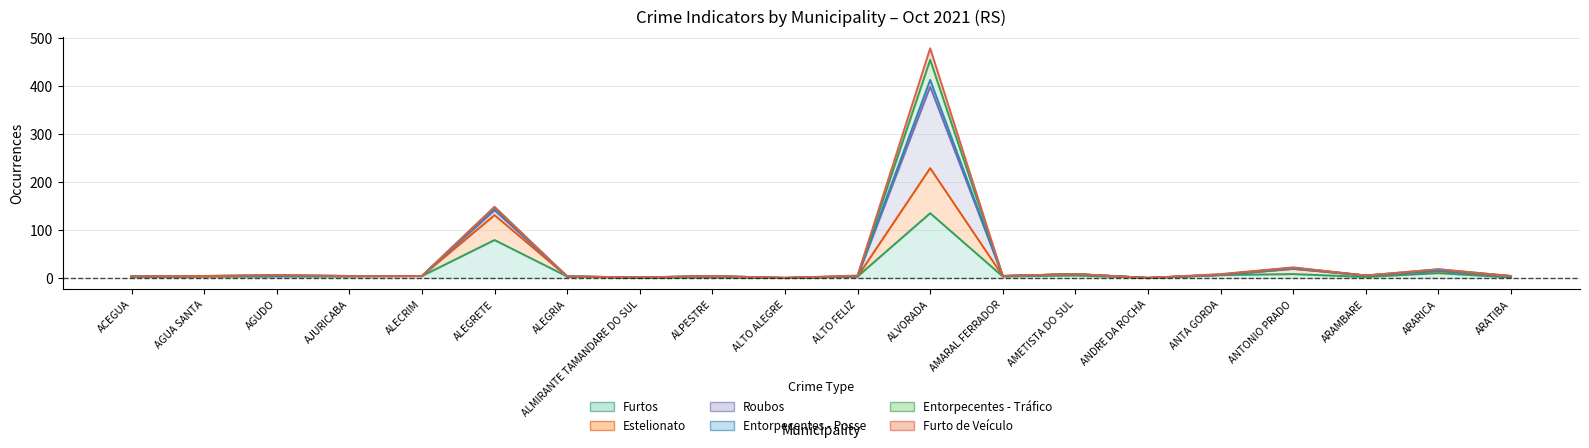

What is the value of the Estelionato point at the 7th from the left?

3